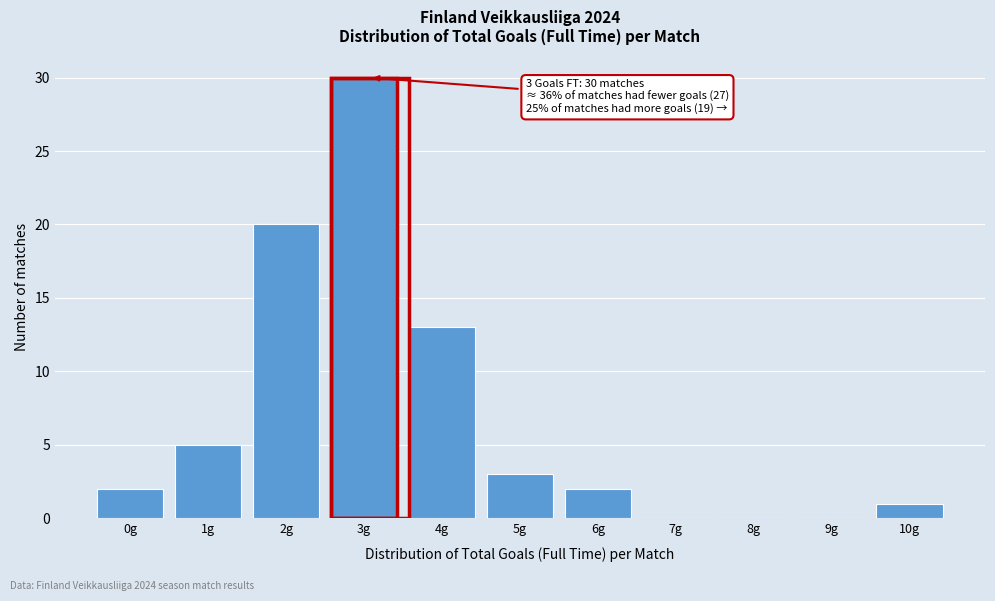

Reading left to right, extract all data points from this chart.

0g=2	1g=5	2g=20	3g=30	4g=13	5g=3	6g=2	7g=0	8g=0	9g=0	10g=1